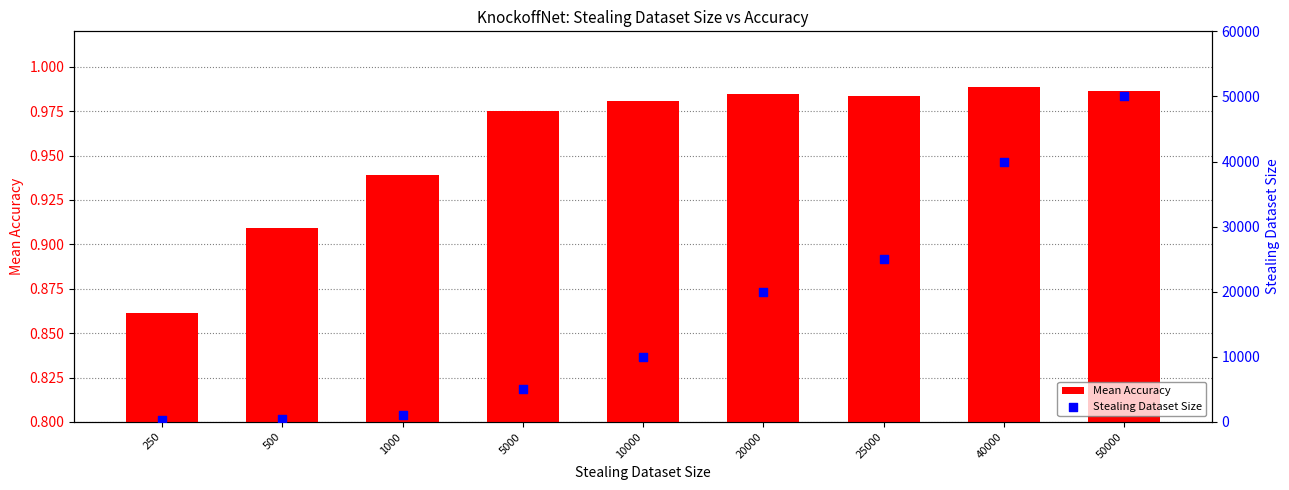

Which series has the largest Y range (max minus min)?

Stealing Dataset Size